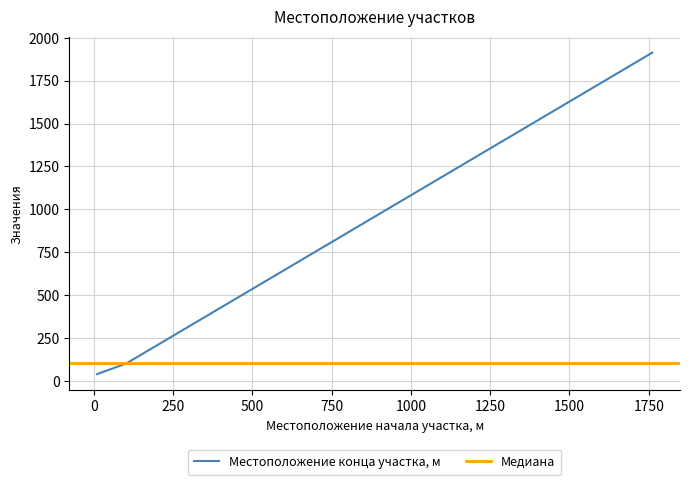

Is this an area chart (filled region under the line)?

No